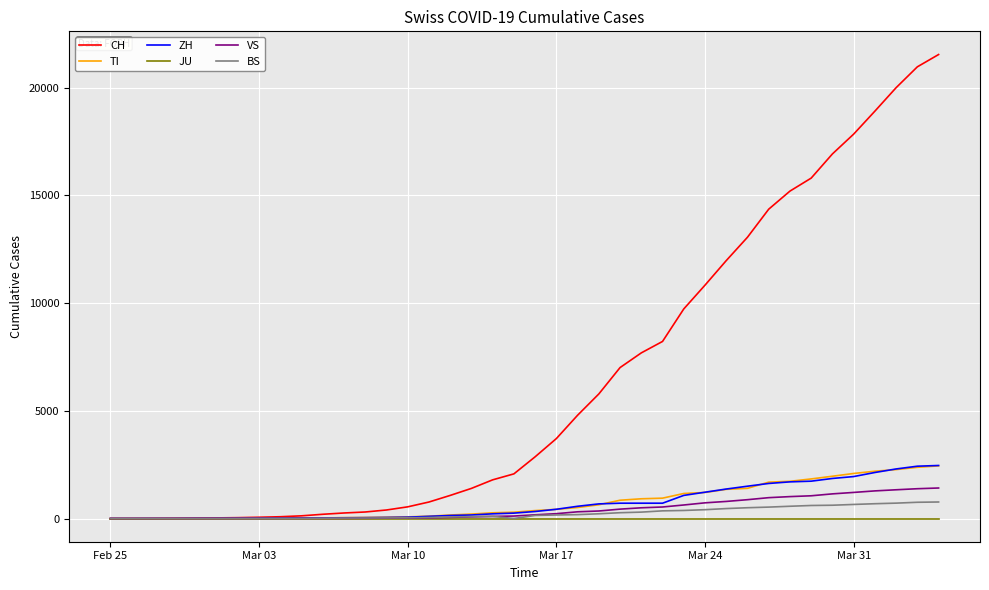

Which series has the largest total across all categories?

CH